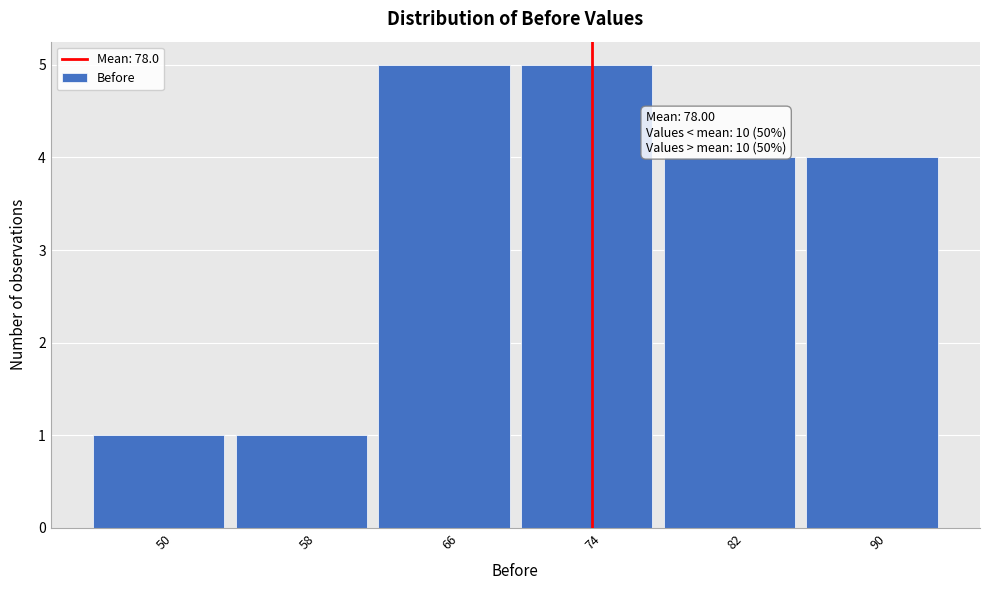

Reading left to right, what are all the values shown in this chart?

1	1	5	5	4	4